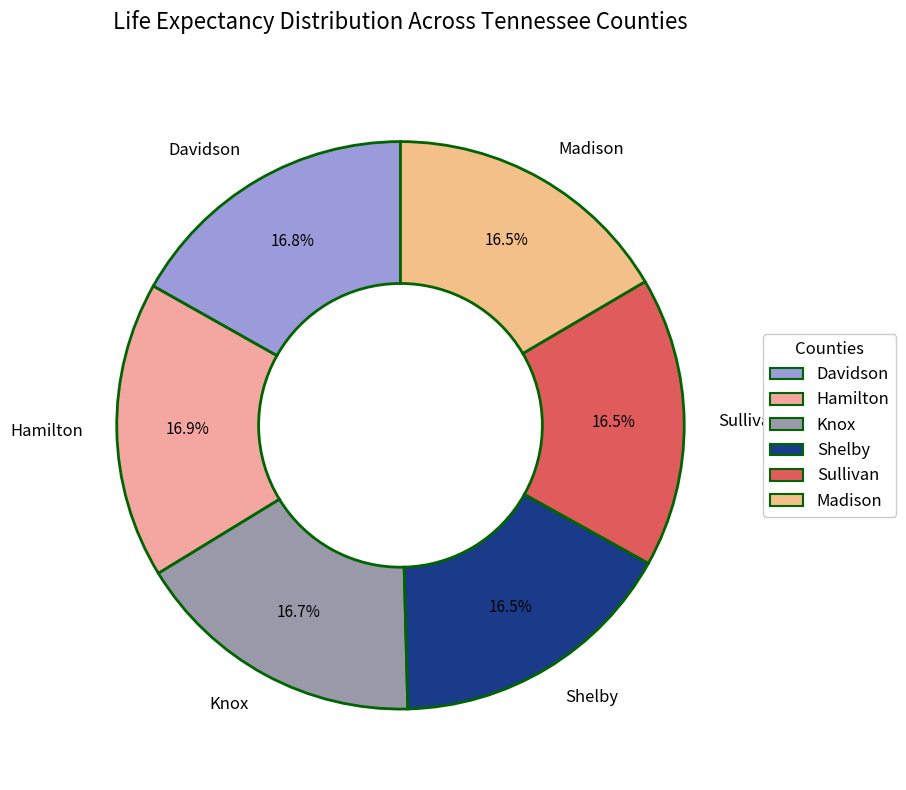

What percentage is the Davidson slice, to the nearest percent?

17%